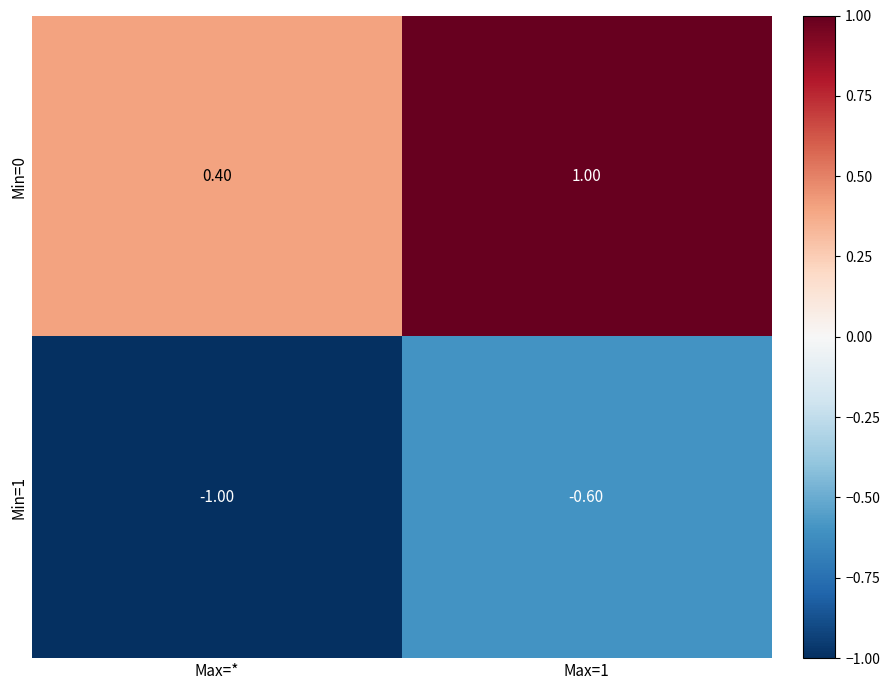

At Max=*, list the series in order from smallest to largest.

Min=1, Min=0